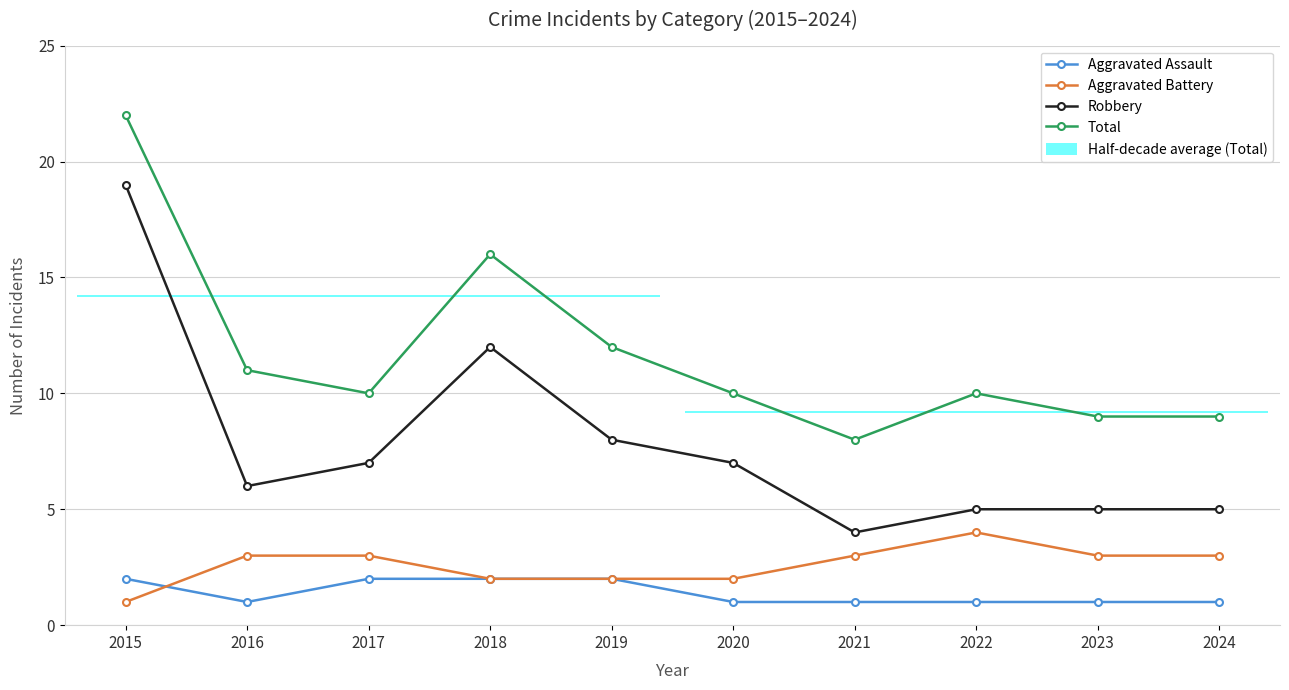

What is the sum of the Total values at 2015 and 2022?

32